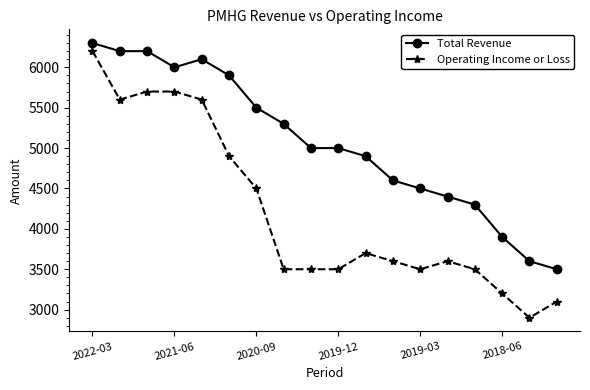

What is the value of the Total Revenue point at the 17th from the left?

3600